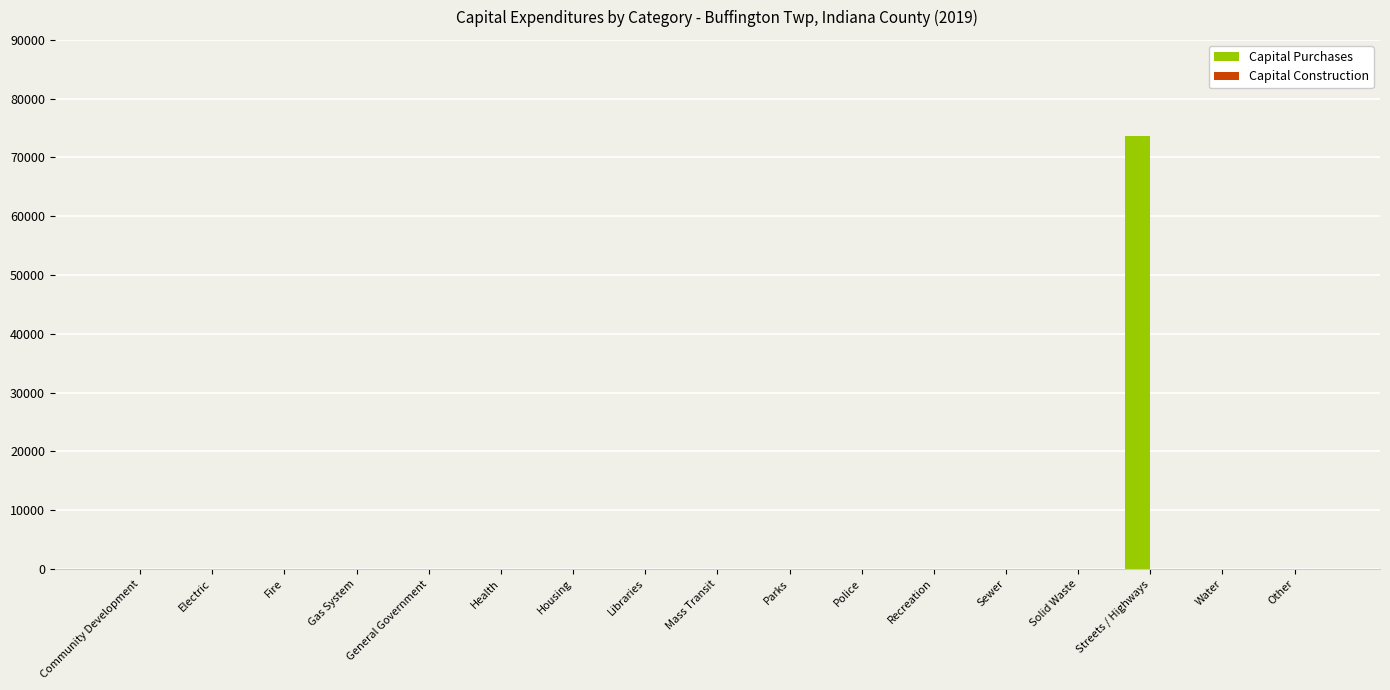

Which category has the highest value across all series?

Streets / Highways